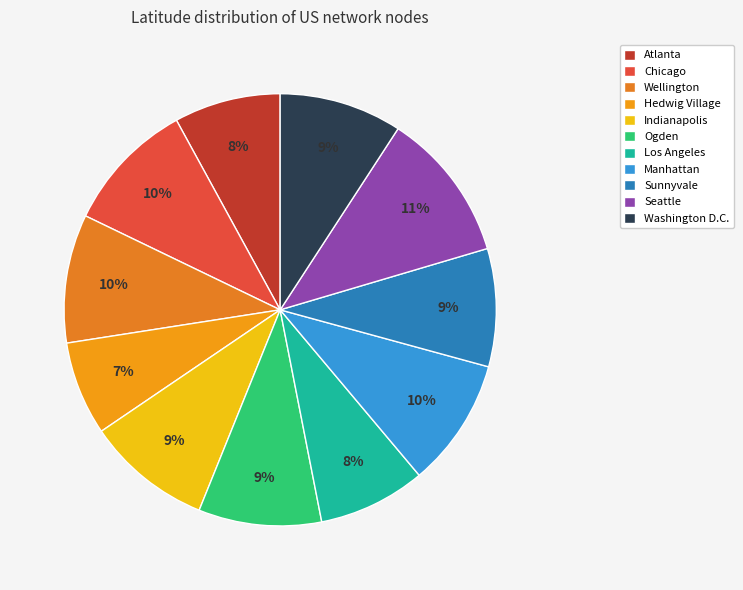

Is it true that Washington D.C. is 9% of the pie?

True